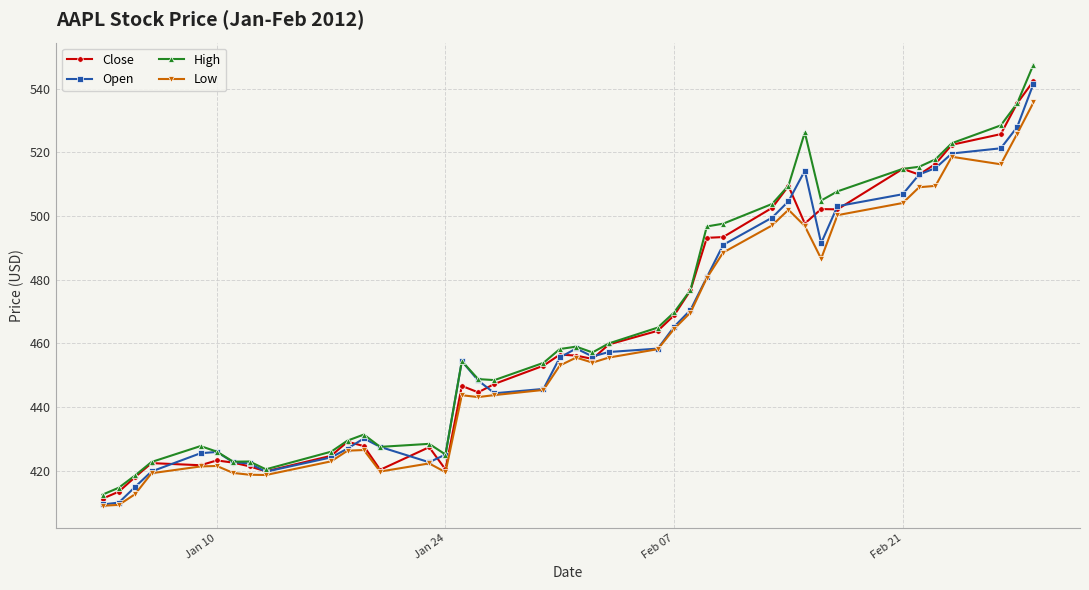

True or false: Low has more than 1 points higher than both neighbors.

True